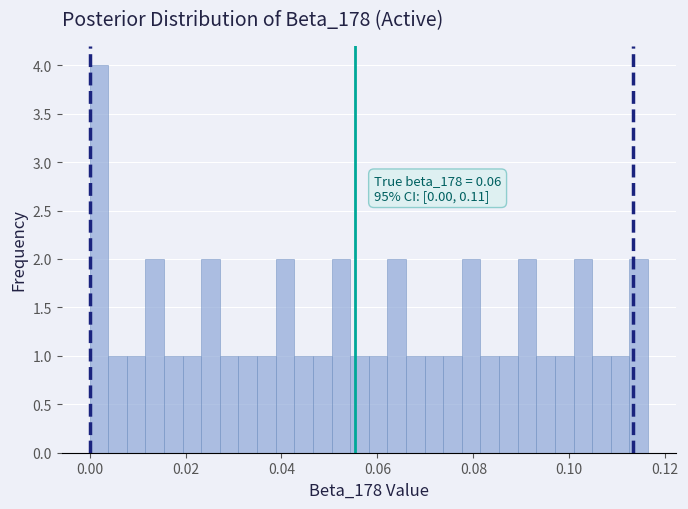

Around what value on the x-axis is the tallest bar? Give the approximate position of its centre, as read against the axis.

0.002